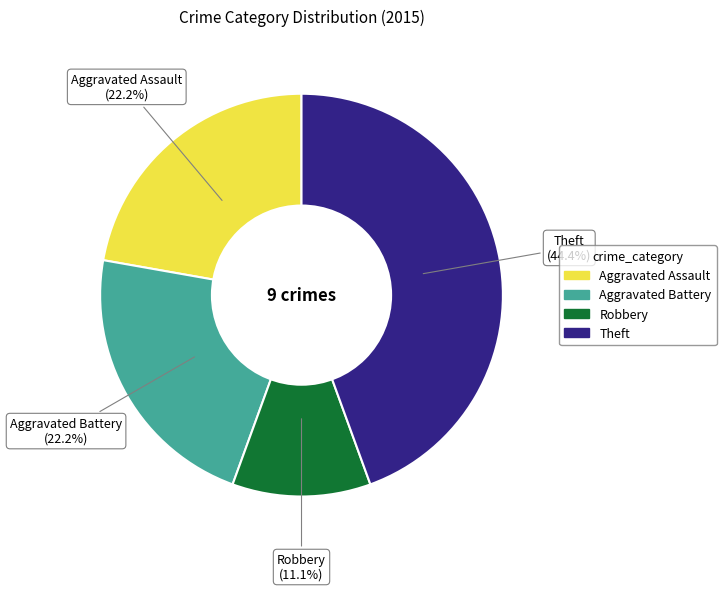

How many slices are in this pie chart?

4